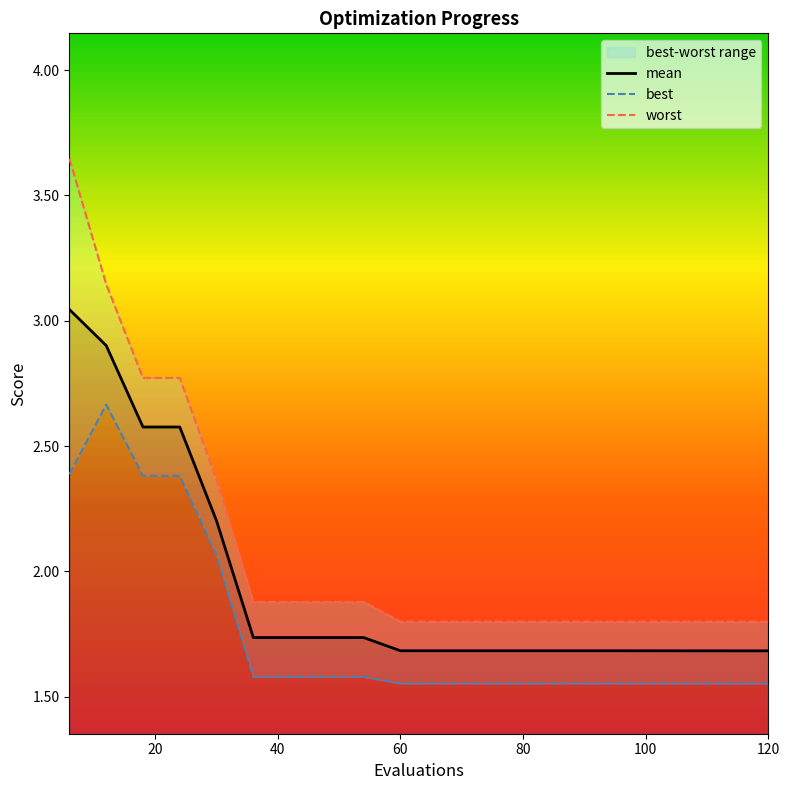

What is the value of the best point at the 13th from the left?

1.6